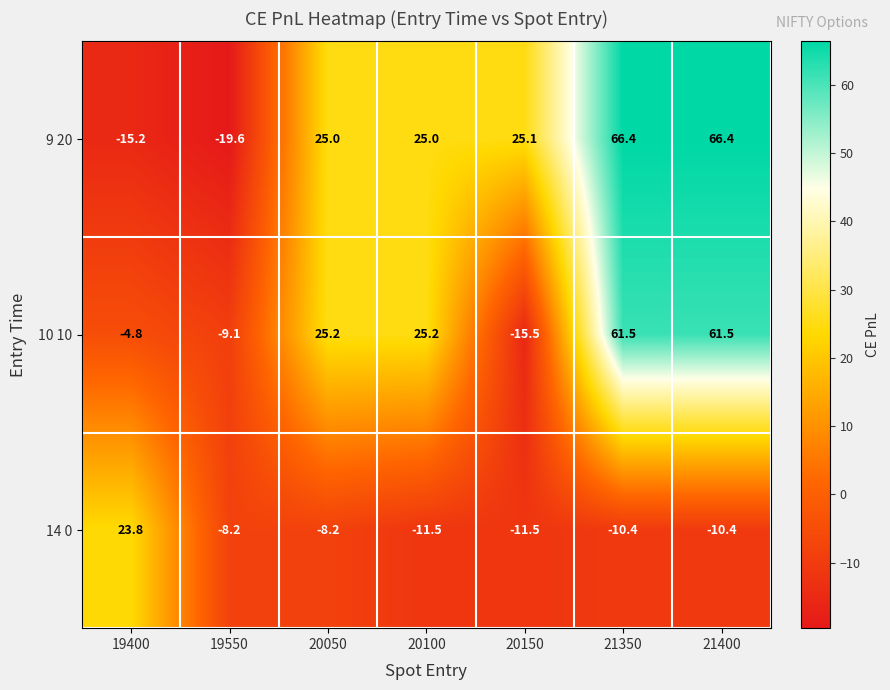

What is the greatest value displayed?

66.4